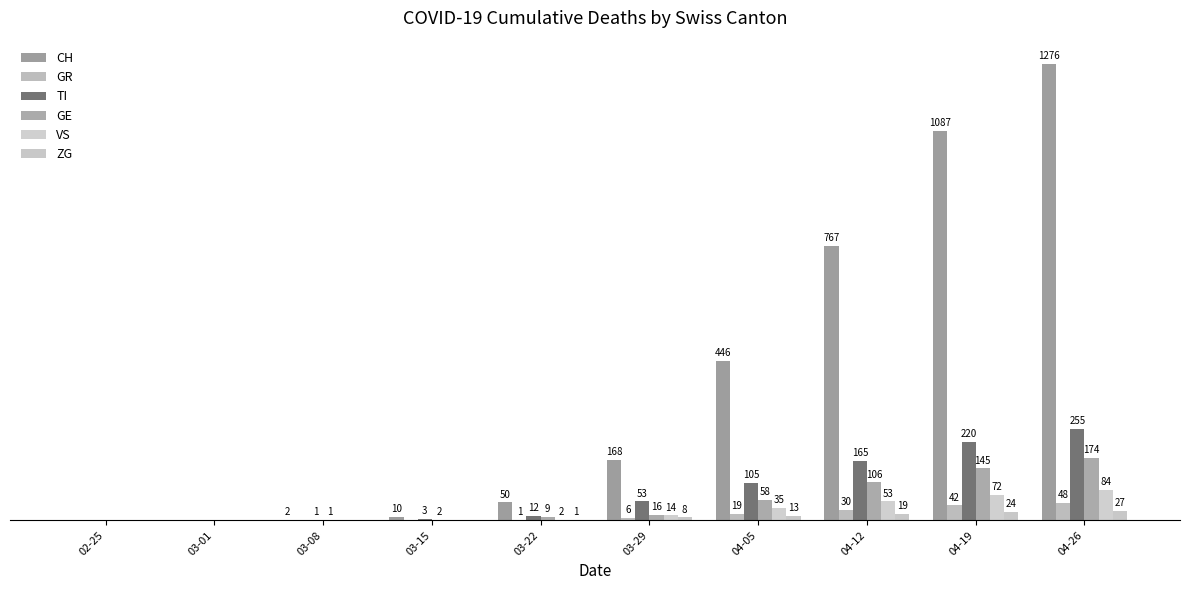

Are the bars horizontal?

No